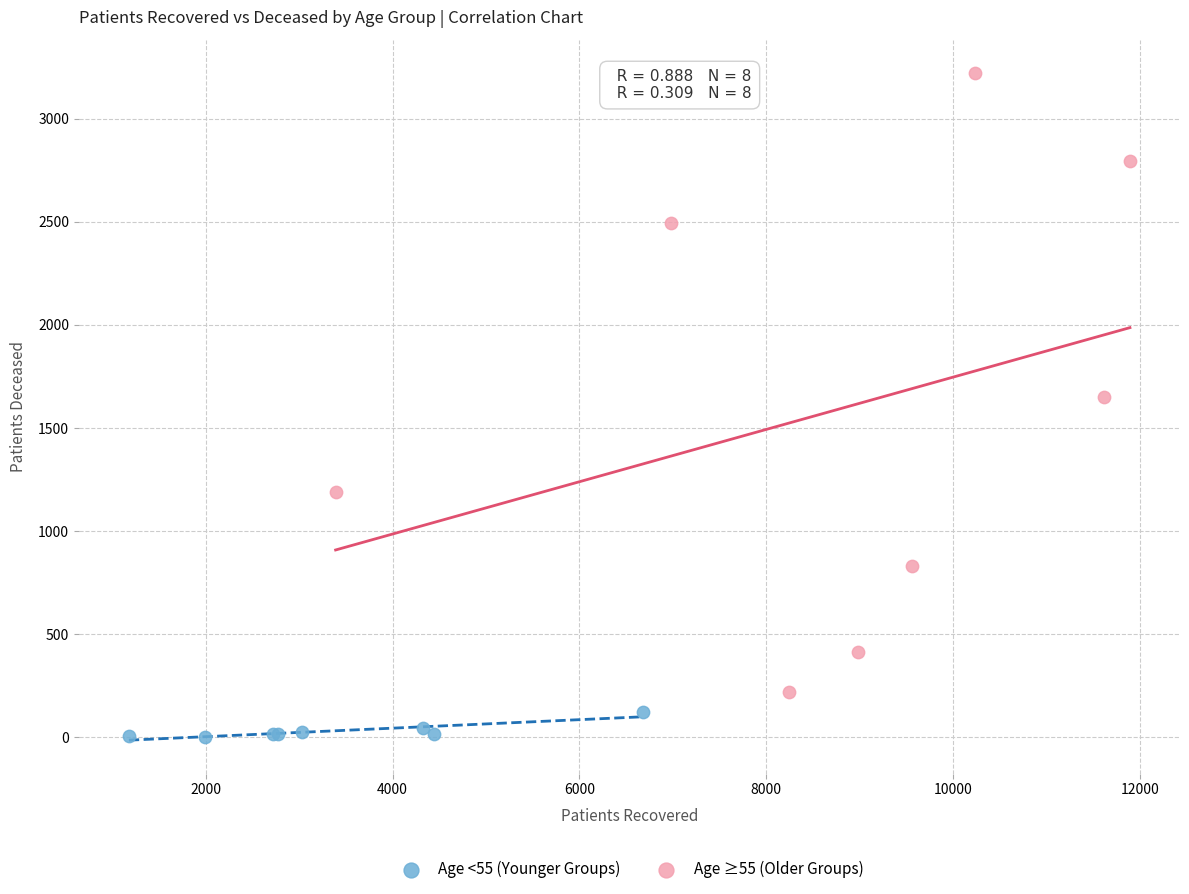

Which series contains the lowest Y value?

Age <55 (Younger Groups)